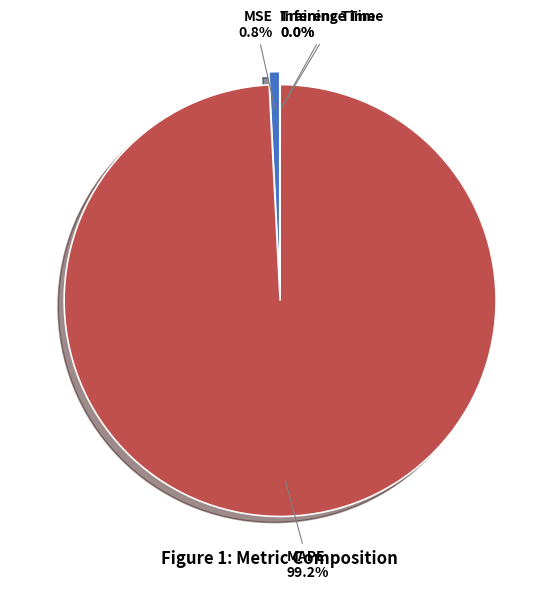

True or false: Inference Time accounts for 8% of the total.

False